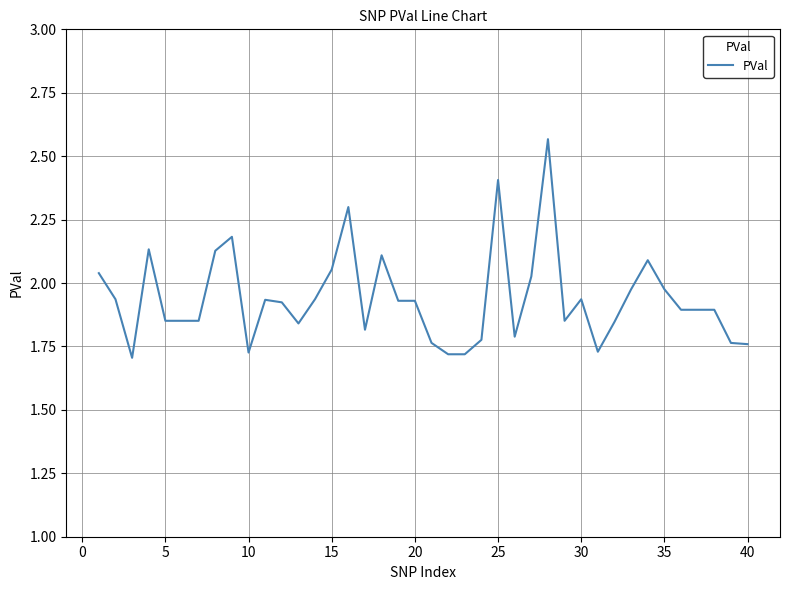

What is the difference between the maximum and minimum values?

0.9